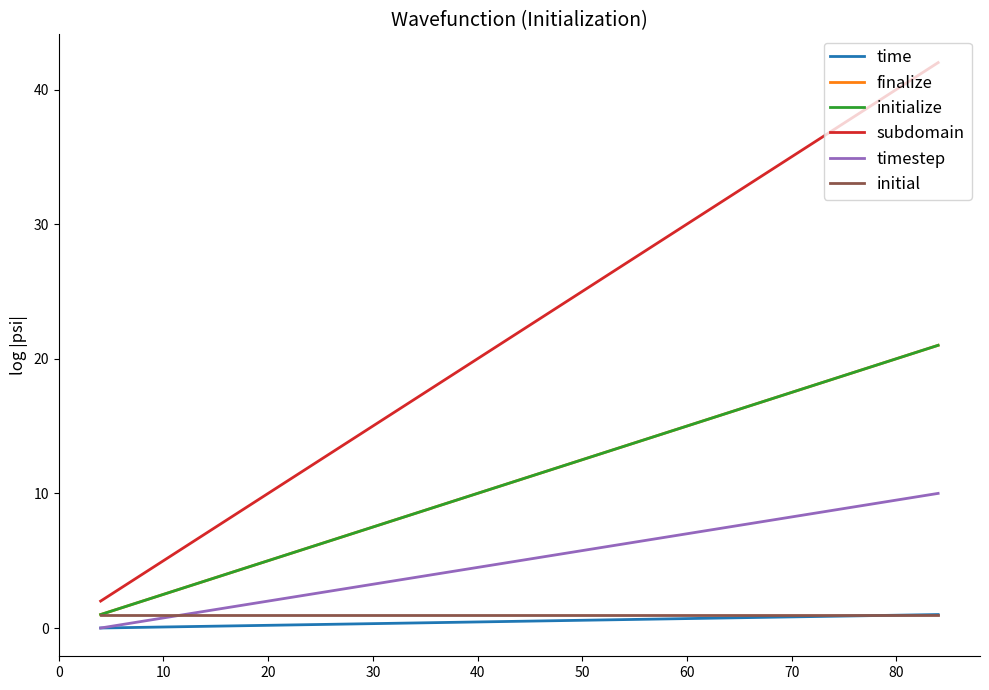

Count the finalize values in the range 5 to 17.

7